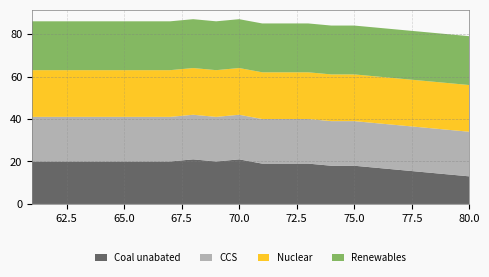

Reading left to right, what are all the values shown in this chart?

Coal unabated: 20	20	20	20	20	20	20	21	20	21	19	19	19	18	18	17	16	15	14	13
CCS: 21	21	21	21	21	21	21	21	21	21	21	21	21	21	21	21	21	21	21	21
Nuclear: 22	22	22	22	22	22	22	22	22	22	22	22	22	22	22	22	22	22	22	22
Renewables: 23	23	23	23	23	23	23	23	23	23	23	23	23	23	23	23	23	23	23	23